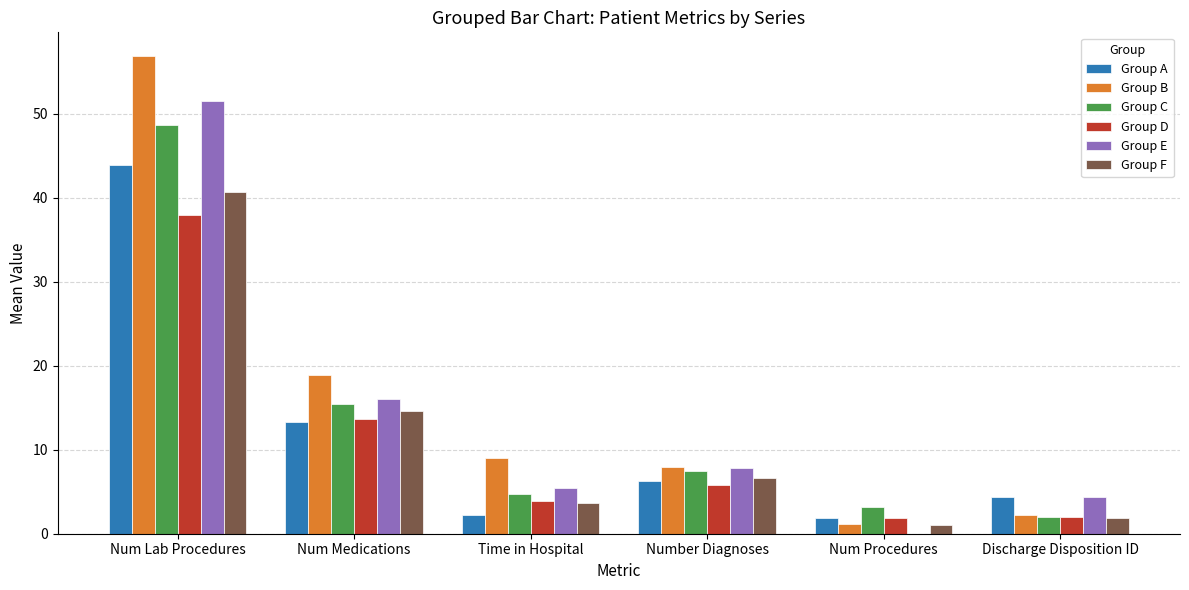

Which series changed the most between Num Lab Procedures and Num Procedures?

Group B